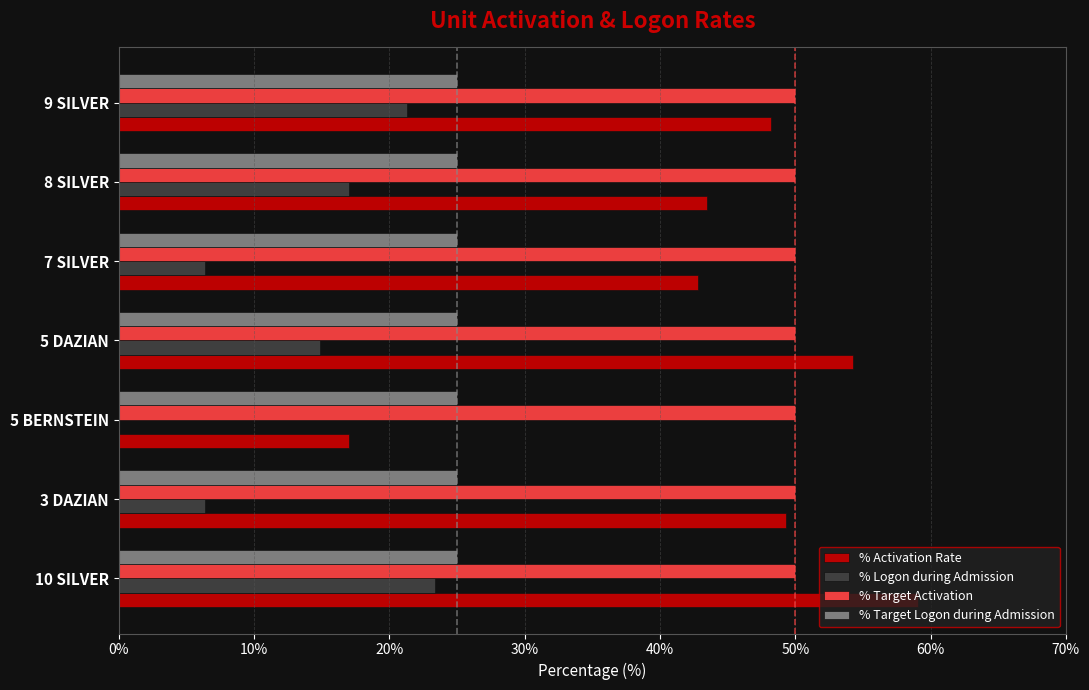

Which series has the largest total across all categories?

% Target Activation